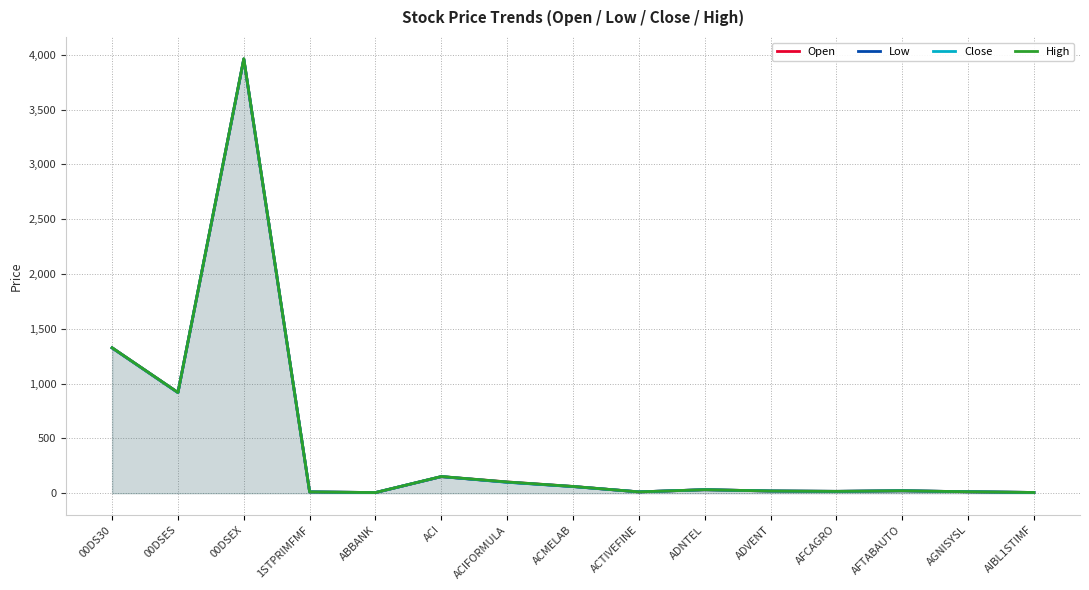

List the series in order of their peak value, lowest first.

Low, Open, Close, High